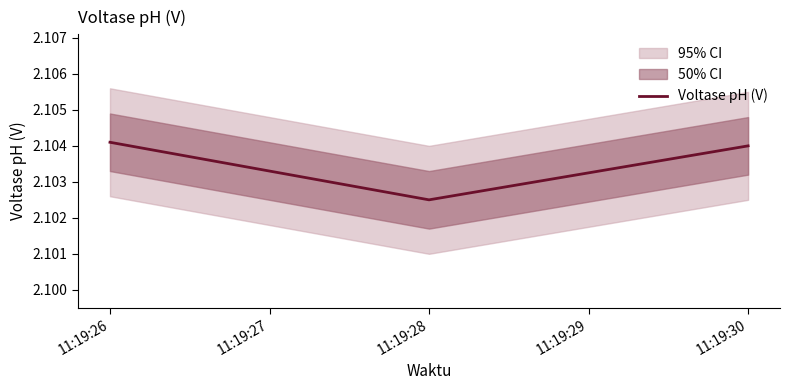

The value of Voltase pH (V) at 11:19:28 is 3.3. True or false?

False